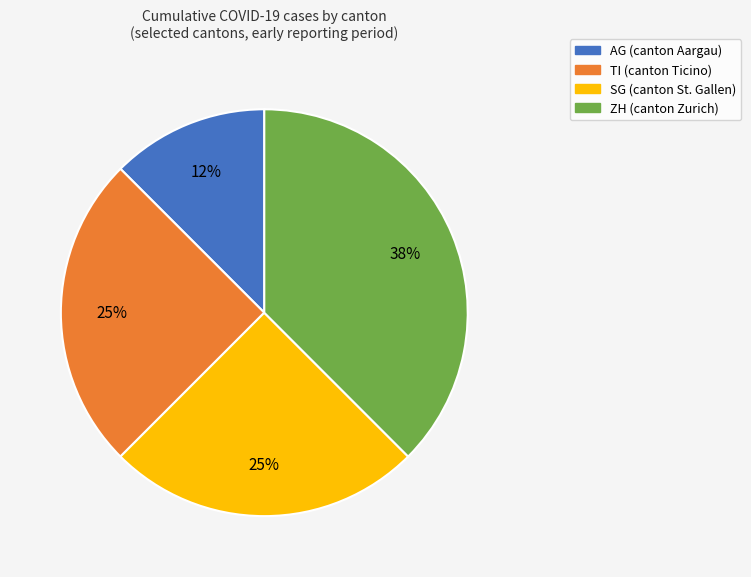

How many segments does this pie chart have?

4